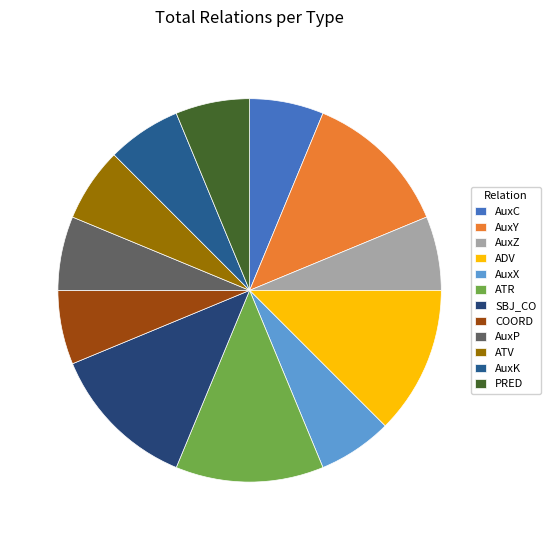

To the nearest percent, what is the difference between the largest and smallest slice percentages?

6%